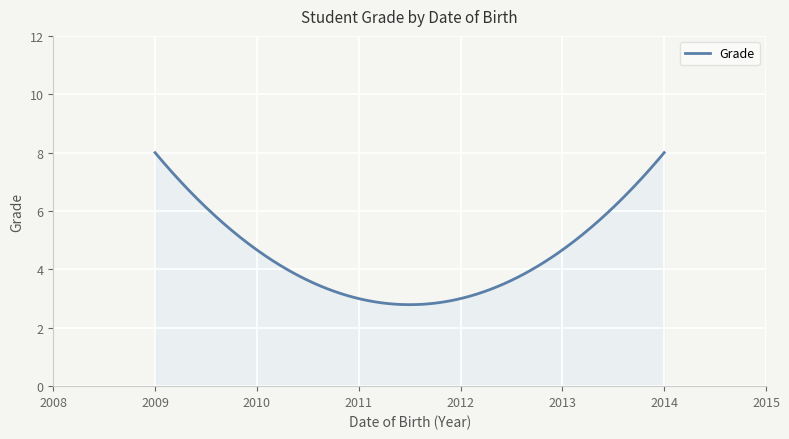

What is the difference between the maximum and minimum values?

5.2